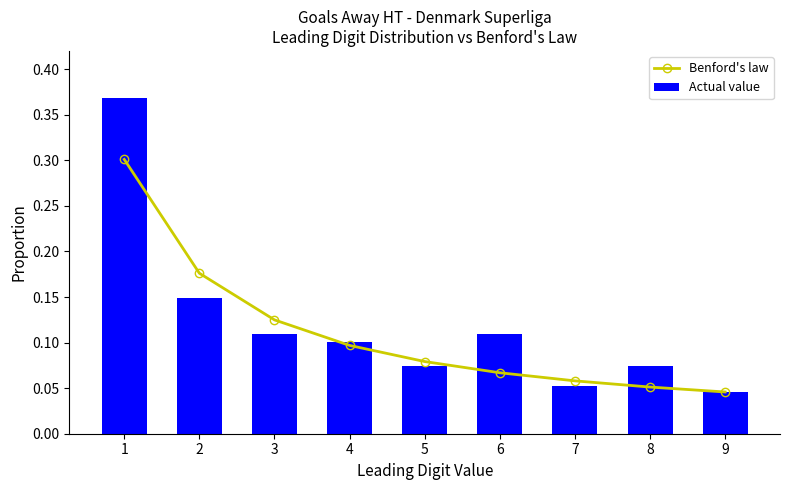

True or false: Actual value has a value of 0.1 at 3.

True